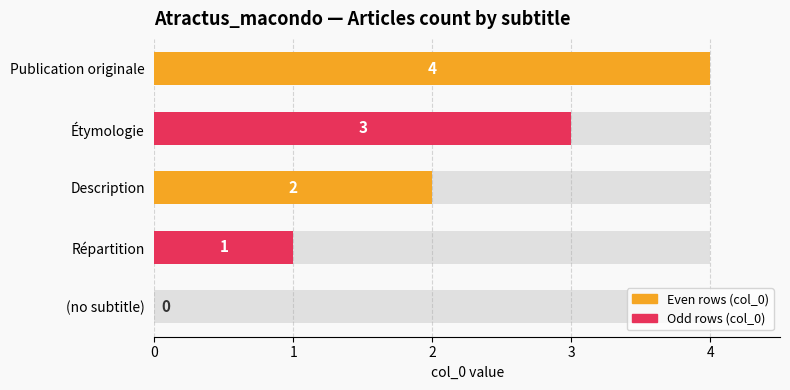

Reading left to right, what are all the values shown in this chart?

0	1	2	3	4